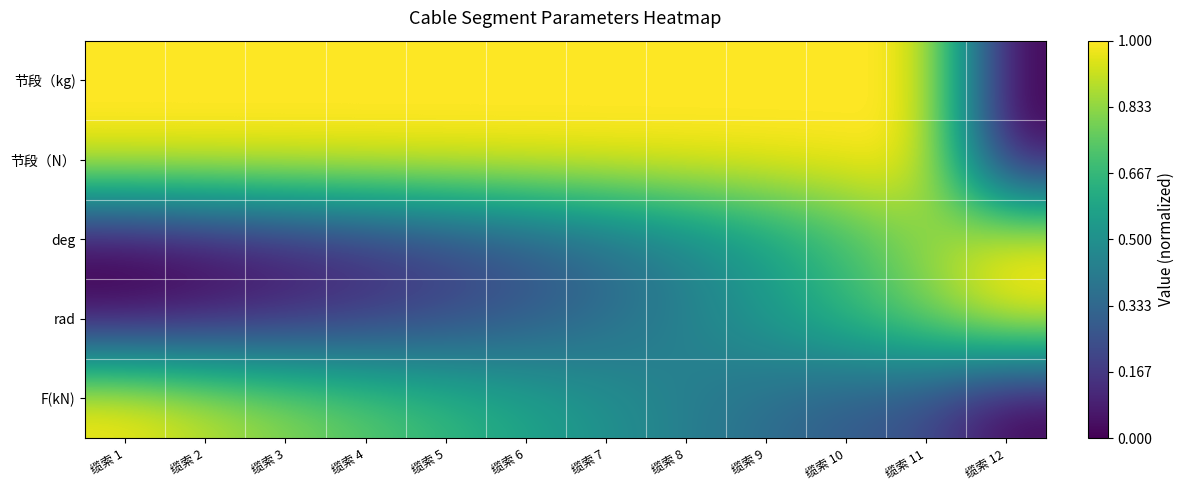

At which category is the sum across all series the highest?

缆索 11